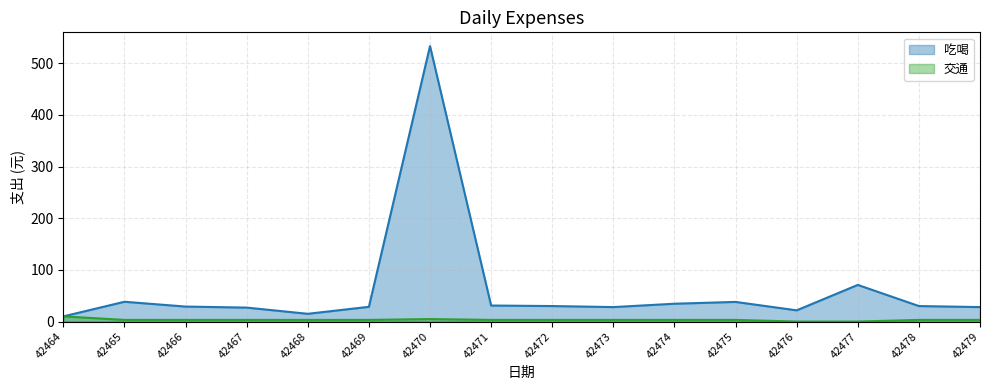

What value does the 吃喝 series have at 42471?

31.0